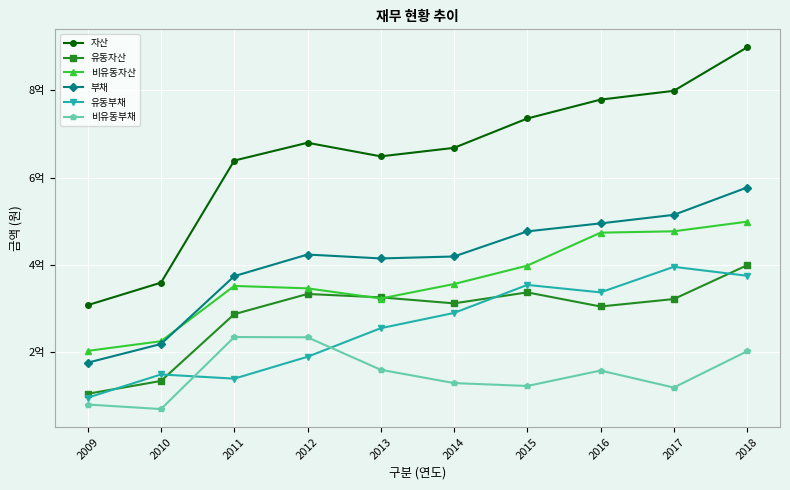

What is the difference between the maximum and minimum values in the 자산 series?

590283003